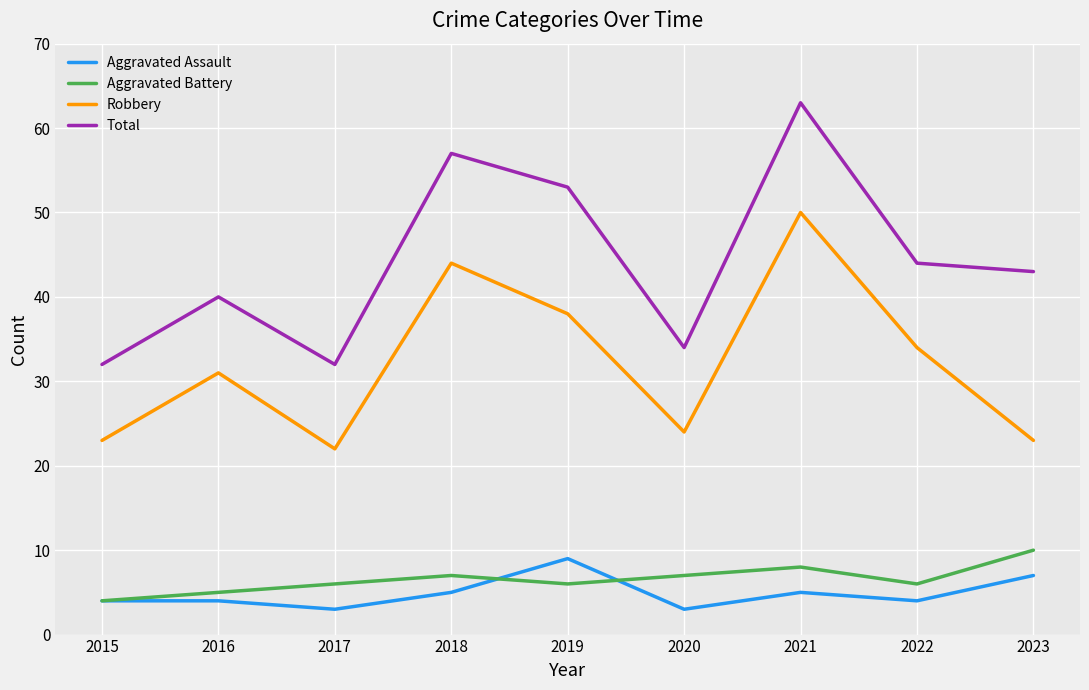

What is the spread (max minus min) of values at 2020?

31